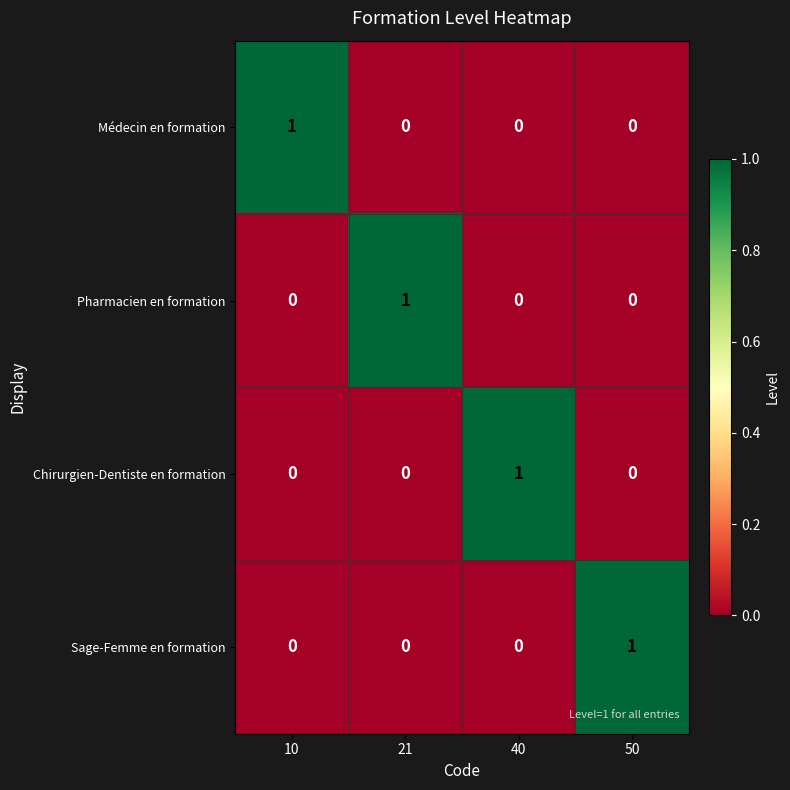

Which category has the highest value in the Chirurgien-Dentiste en formation series?

40